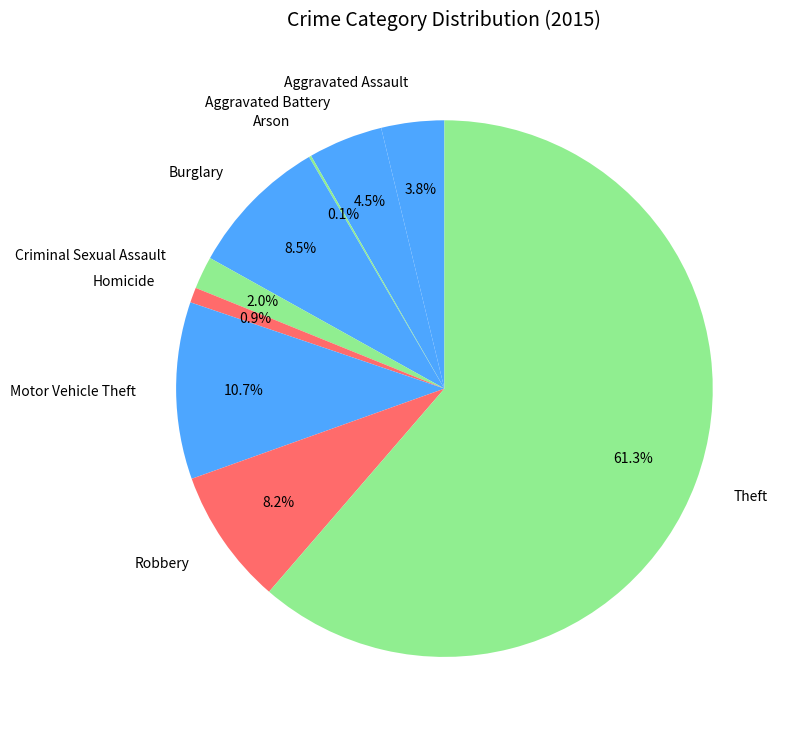

Is it true that Robbery is 1% of the pie?

False